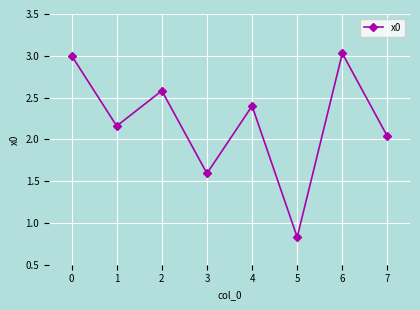

What is the ratio of the value at 6 to the value at 7?

1.5